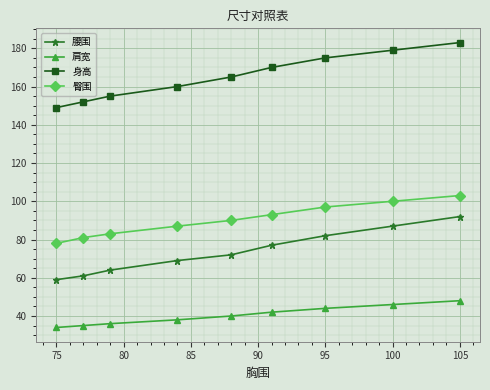

What is the maximum value for 腰围?

92